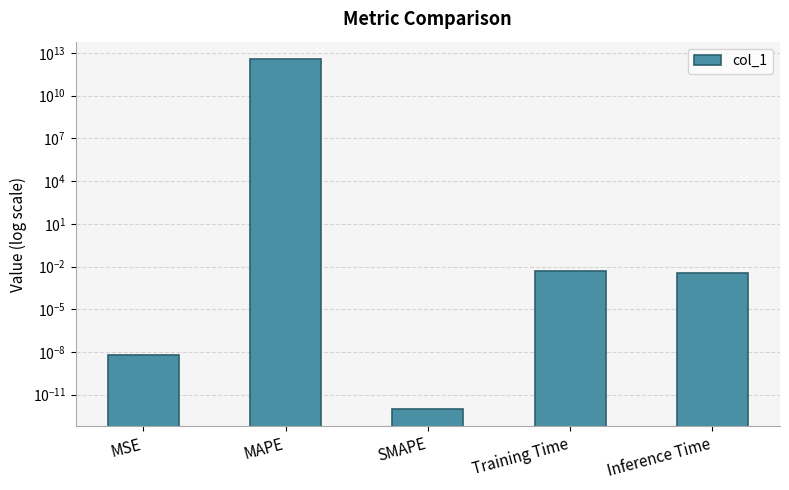

What is the change in value from MSE to MAPE?

+3668613310811.8